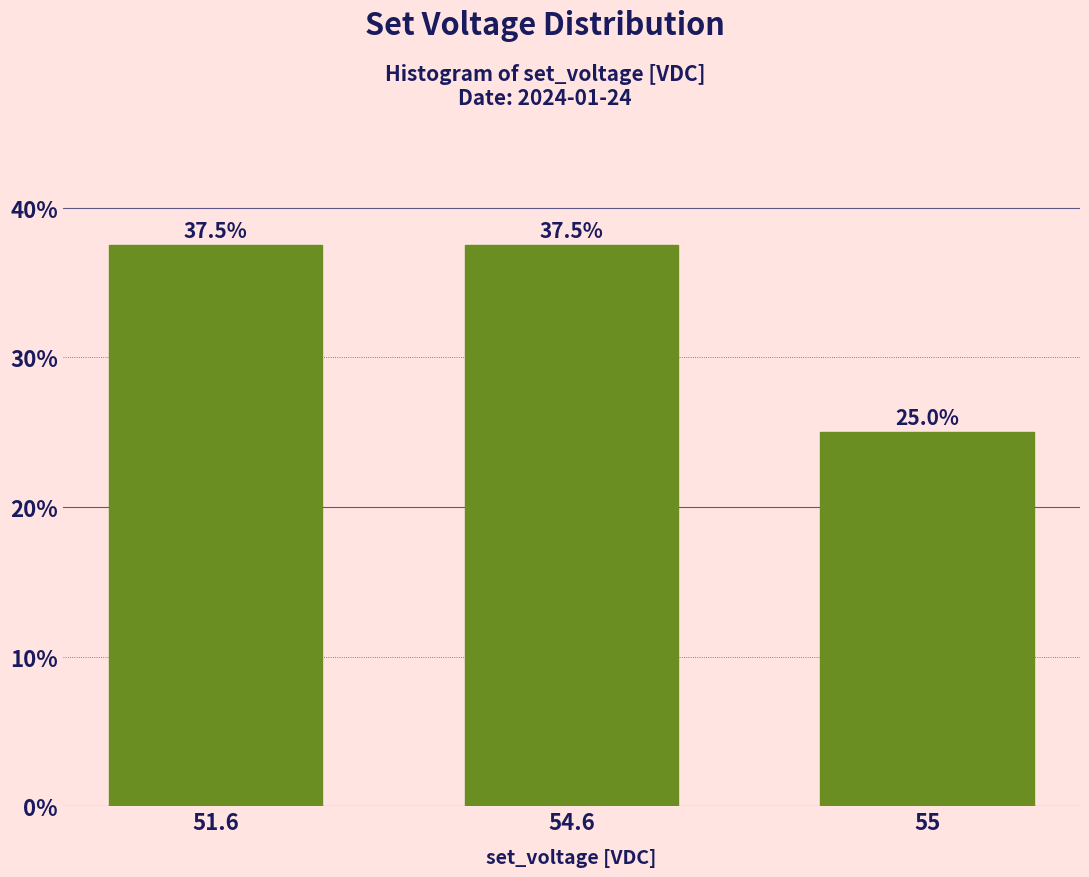

Reading left to right, list all the values displayed in this chart.

37.5	37.5	25.0